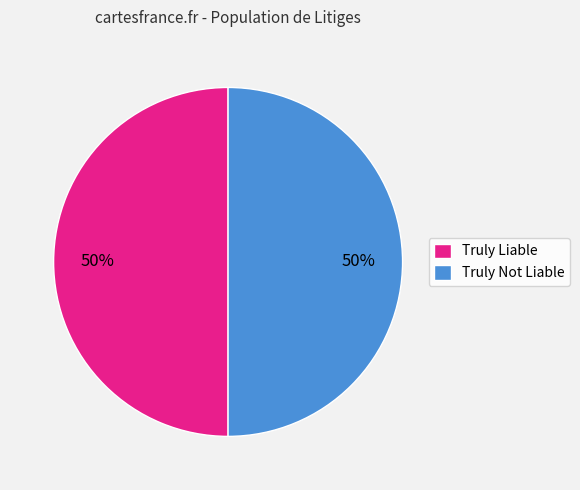

Count the number of slices in the pie.

2